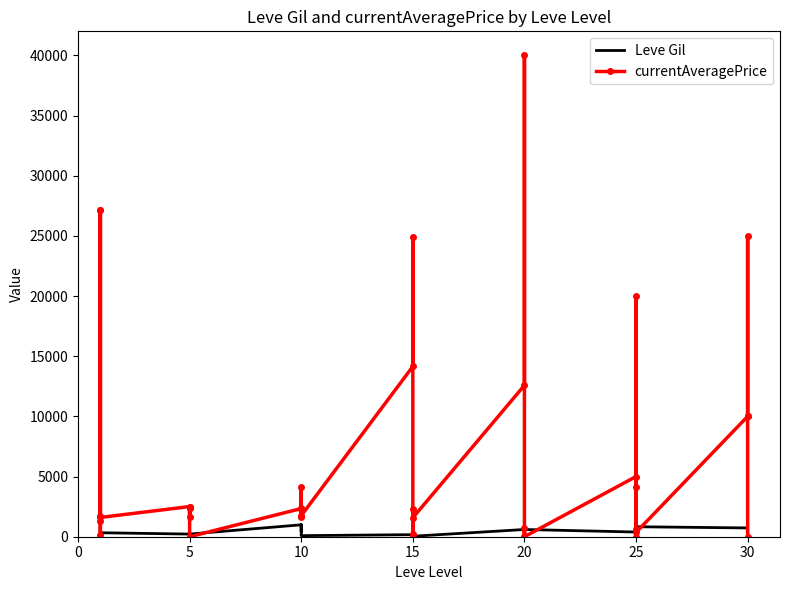

List the series in order of their peak value, highest first.

currentAveragePrice, Leve Gil